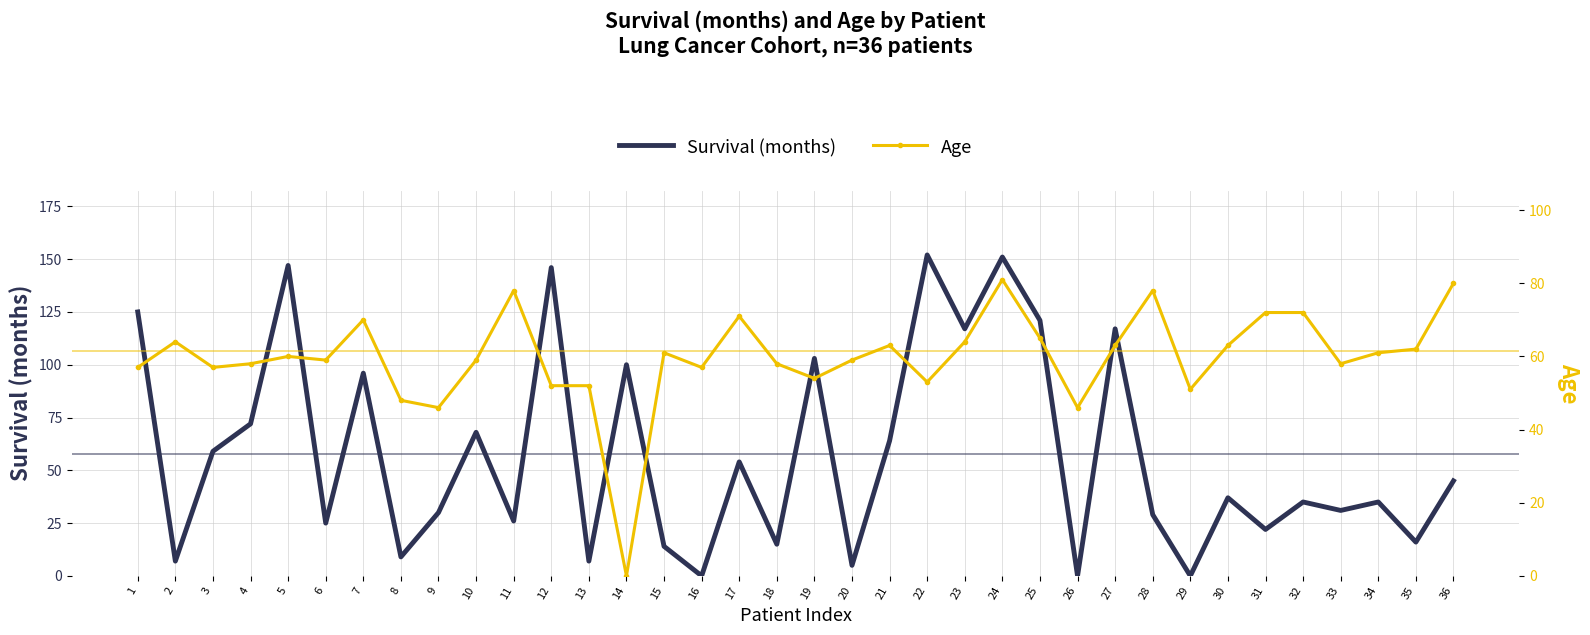

What is the difference between the Age values at 19 and 17?

17